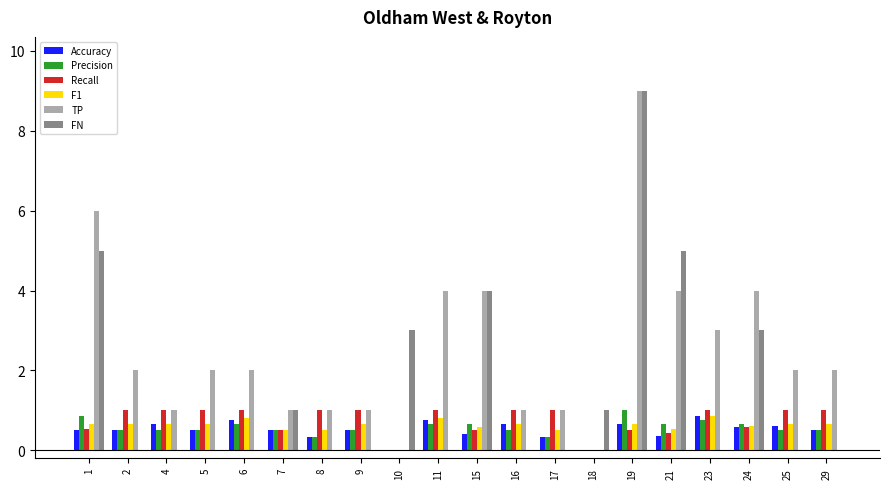

What is the approximate value of F1 at 5?

0.7